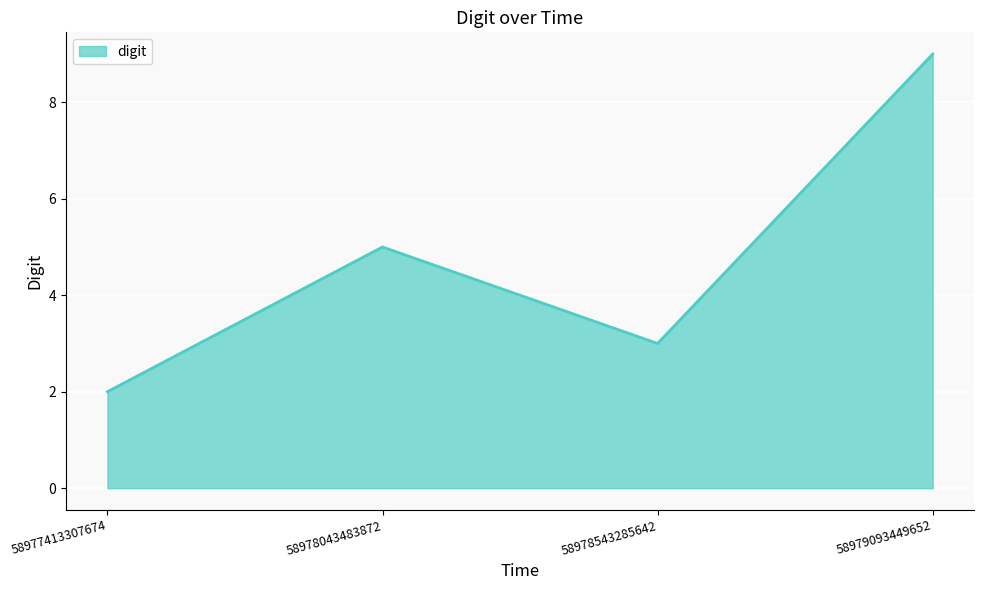

How many lines are shown in the chart?

1